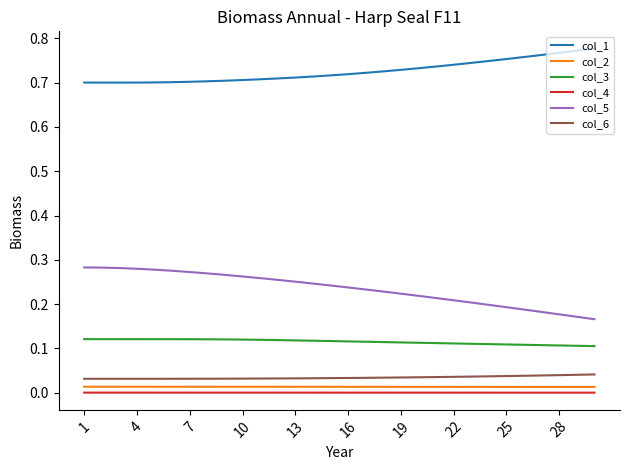

Which series has the largest total across all categories?

col_1